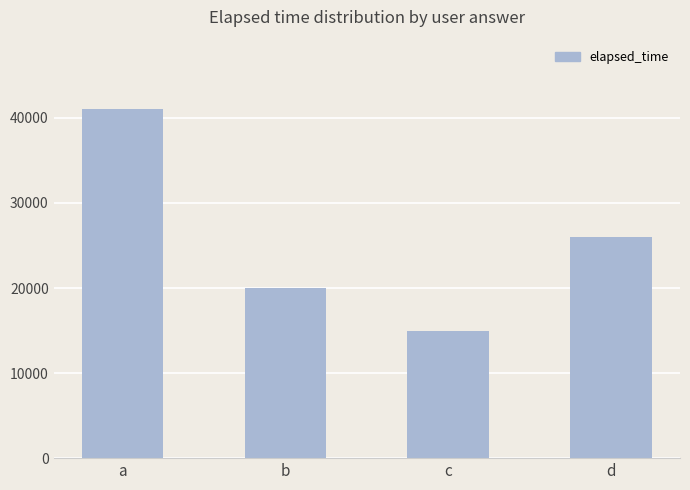

At which category does the chart reach its minimum across all series?

c